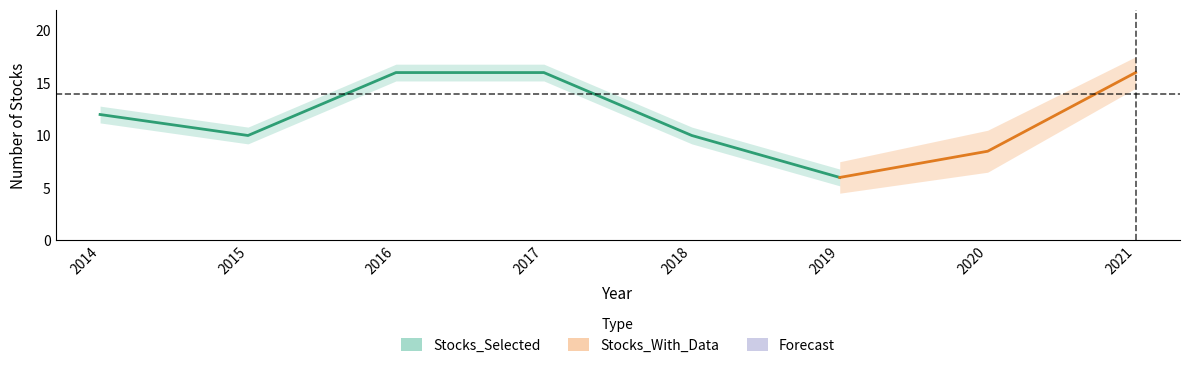

The value of Stocks_With_Data at 2018 is 6. True or false?

False